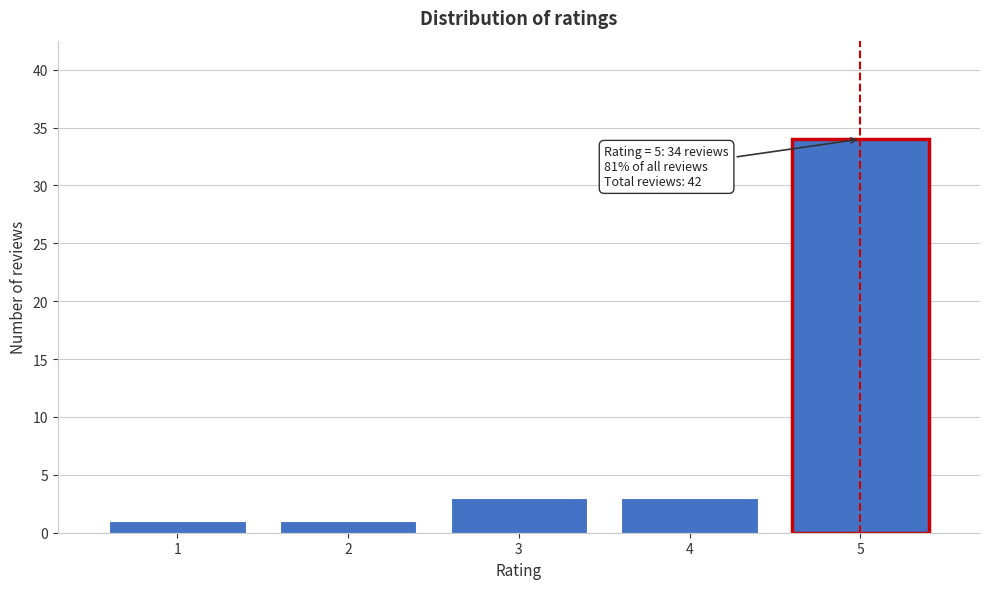

Reading right to left, what are all the values shown in this chart?

5=34	4=3	3=3	2=1	1=1